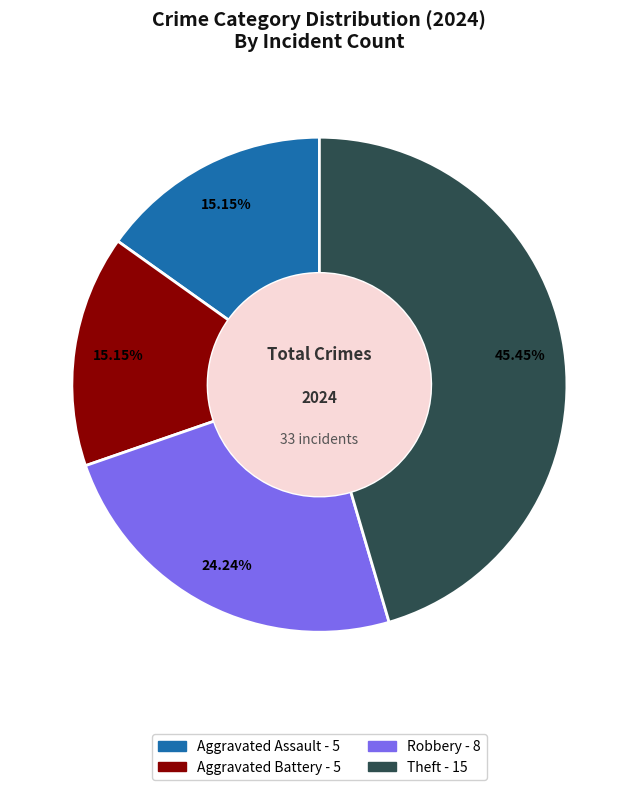

Does any single category account for the majority?

No